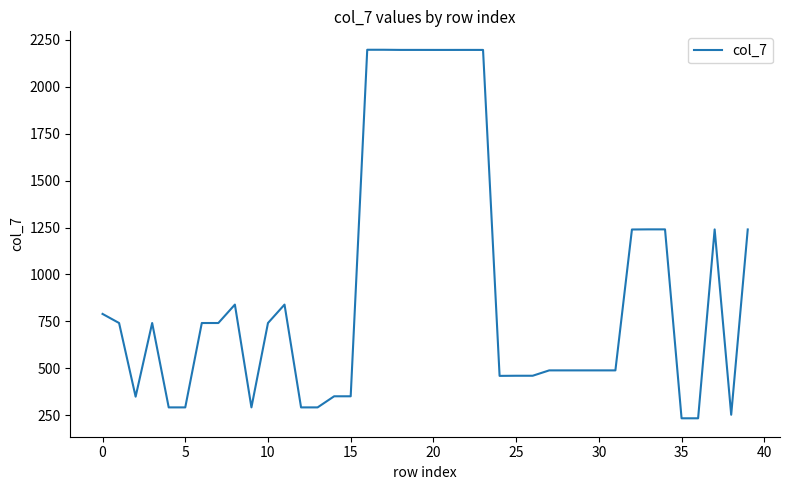

What is the maximum value shown in the chart?

2197.3